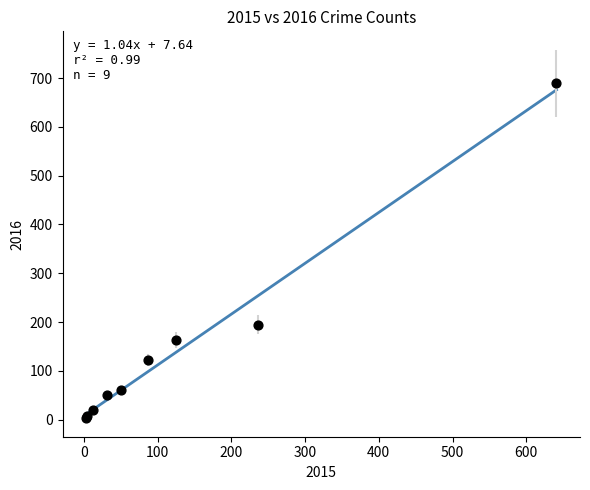

What Y value in the scatter plot is closest to 346?

194